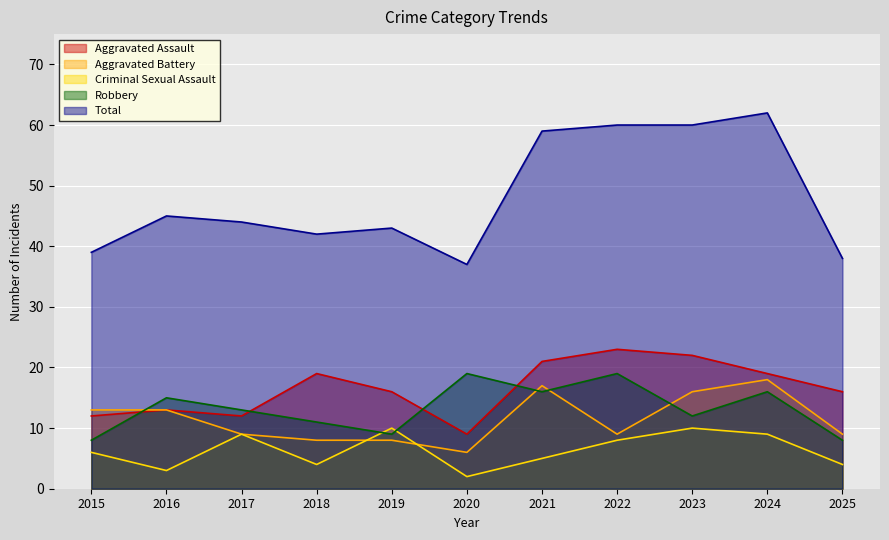

How many lines are shown in the chart?

5